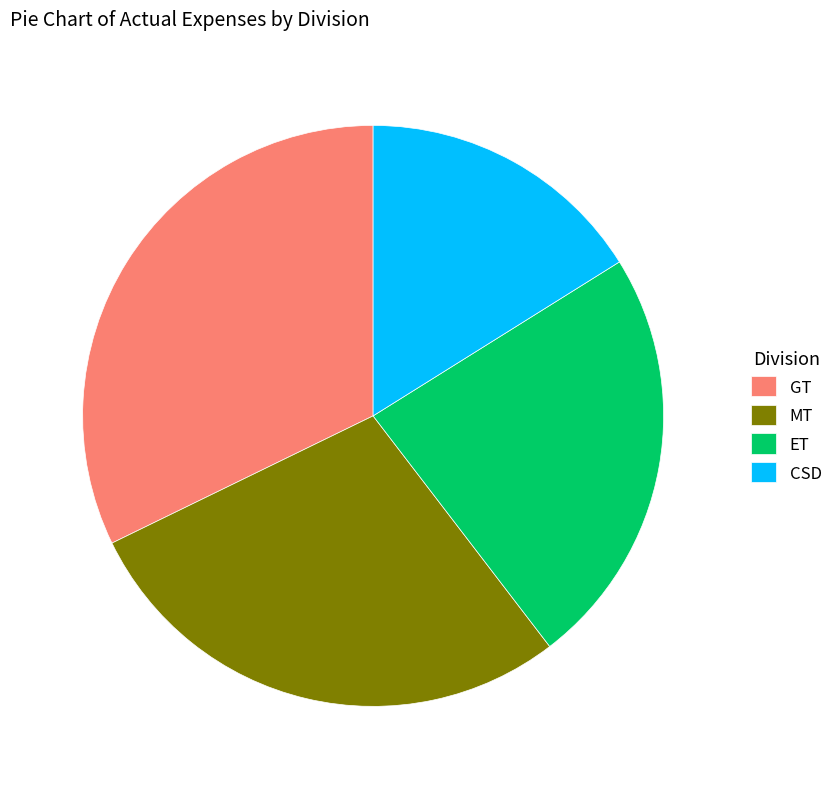

True or false: MT accounts for 13% of the total.

False